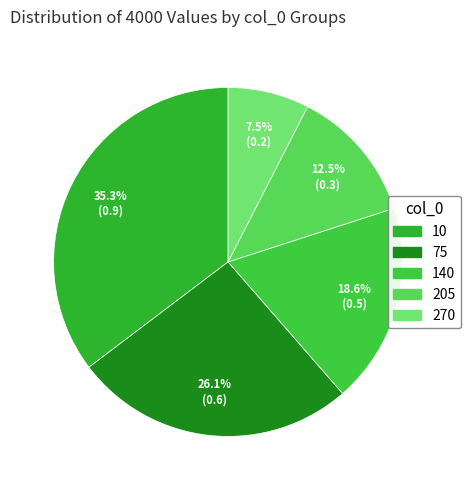

To the nearest percent, what is the average slice percentage?

20%